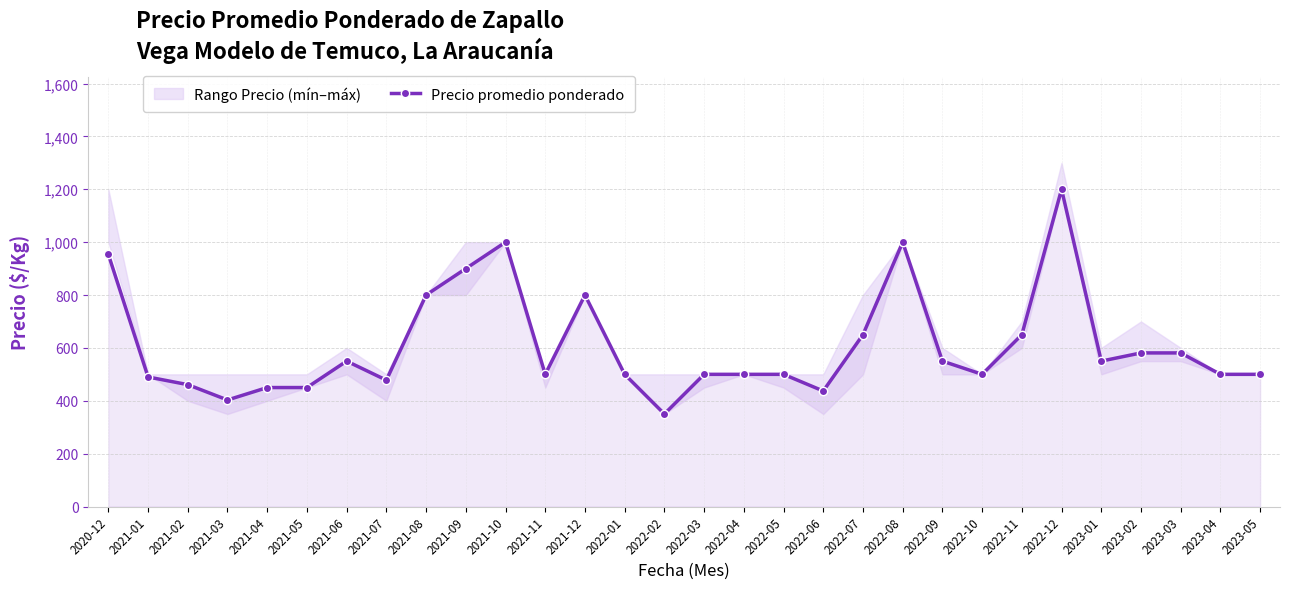

Count the number of values greater than 500.

14